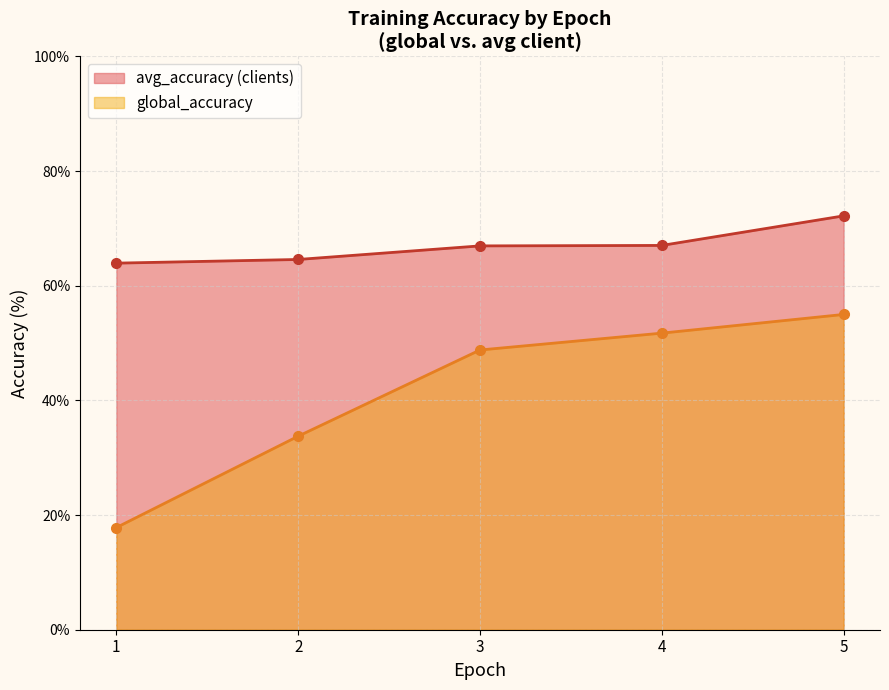

Rank the series by their average value, from lowest to highest.

global_accuracy, avg_accuracy